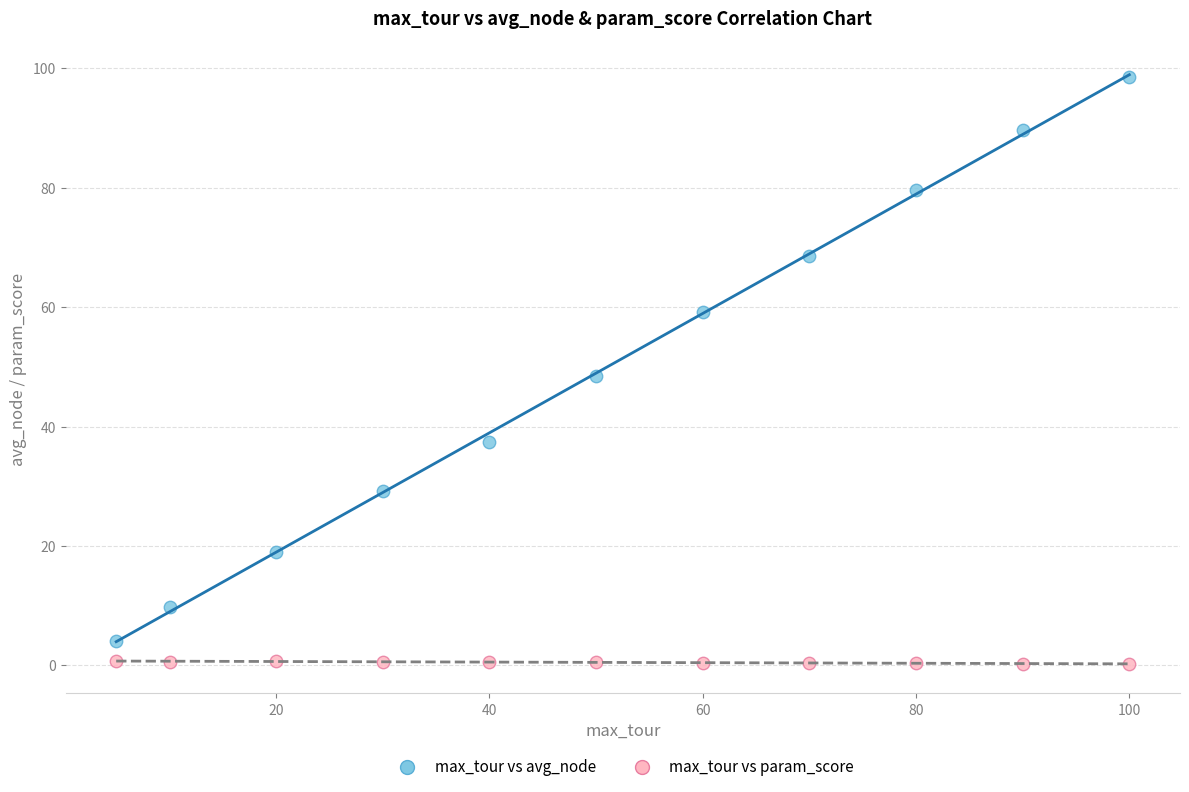

Which series has the largest Y range (max minus min)?

max_tour vs avg_node